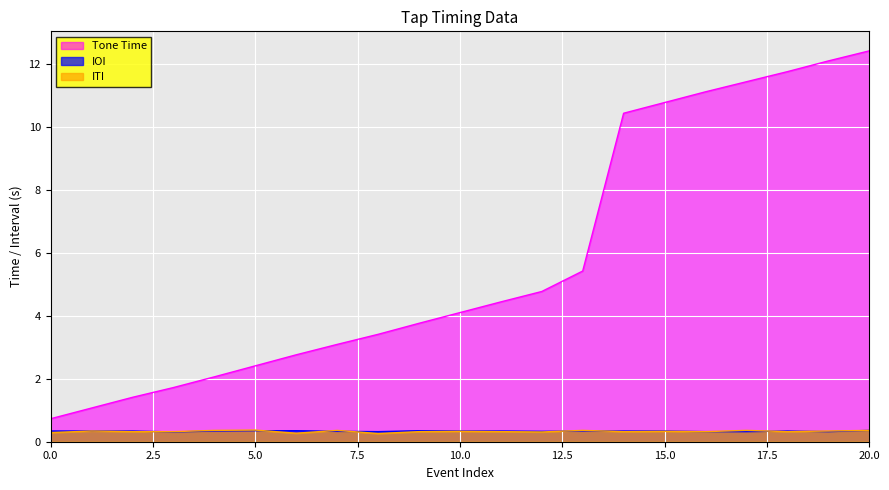

At which category is the sum across all series the highest?

20.0